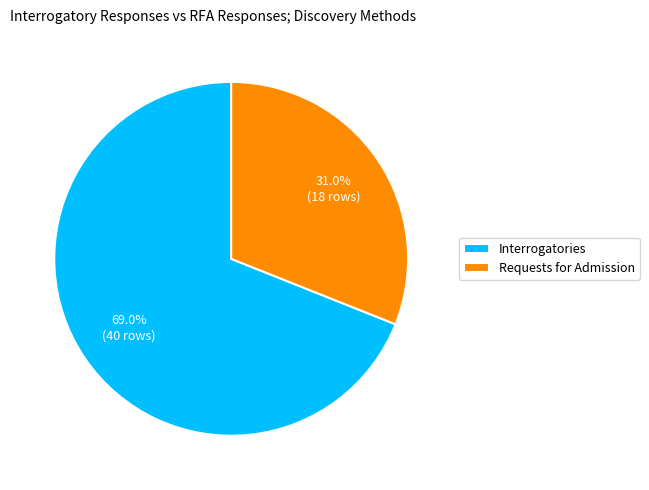

To the nearest percent, what is the average slice percentage?

50%